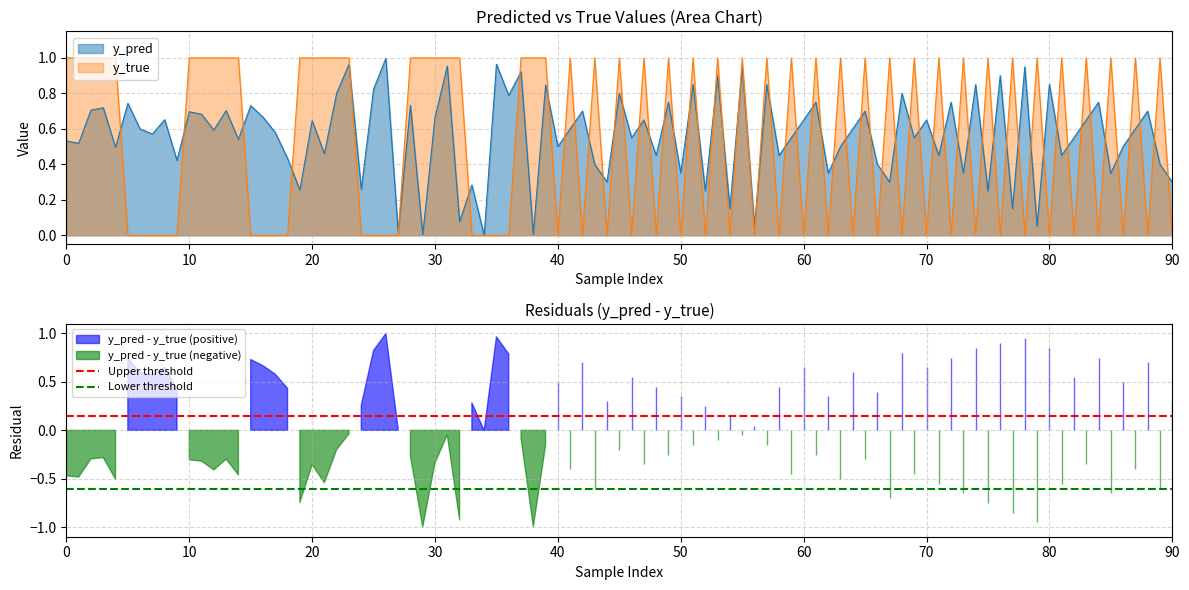

Is it true that y_pred equals 0.9 at 70?

False